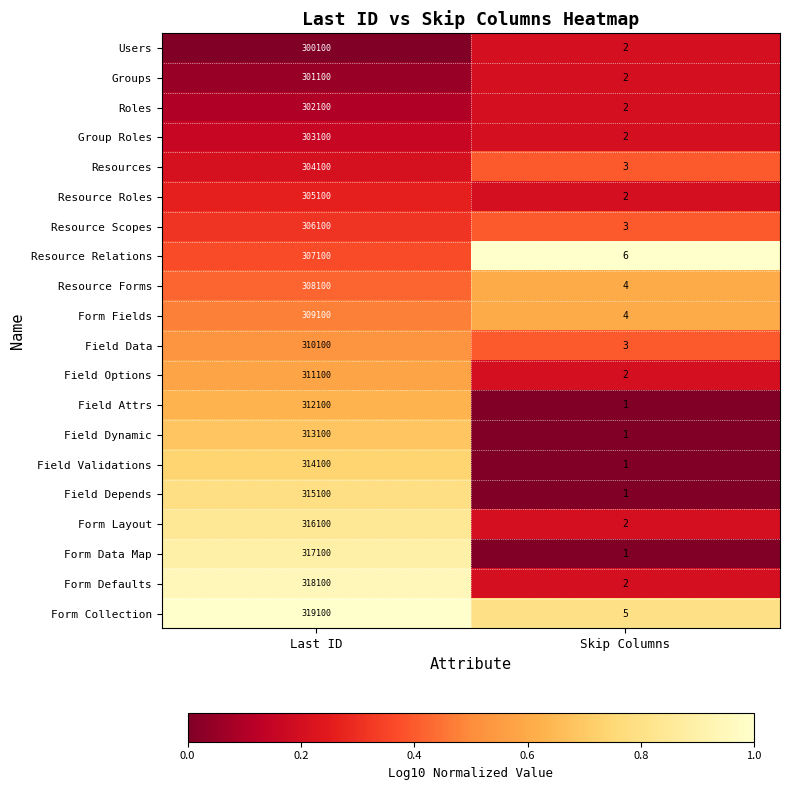

True or false: Form Fields has a value of 4 at Skip Columns.

True